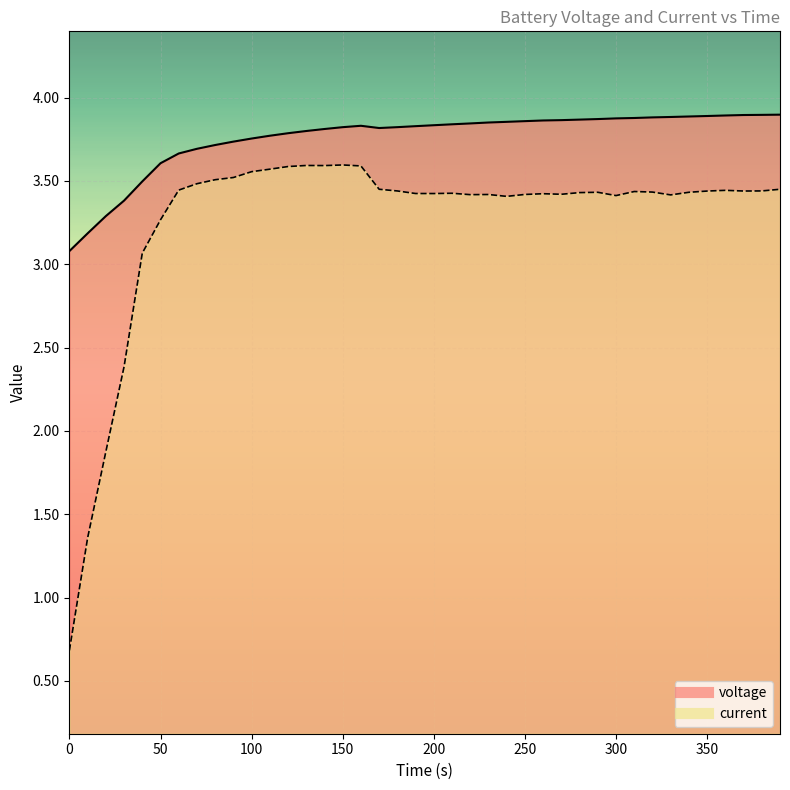

What is the difference between the maximum and second lowest values in the current series?

2.2